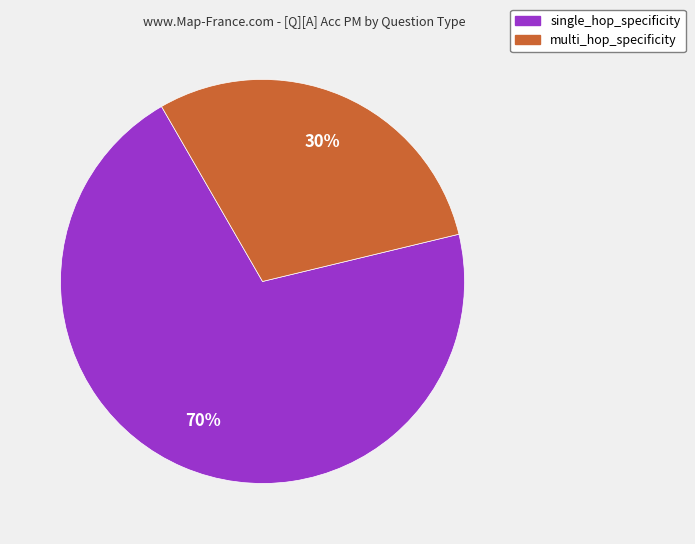

Is the sum of single_hop_specificity and multi_hop_specificity greater than half?

Yes